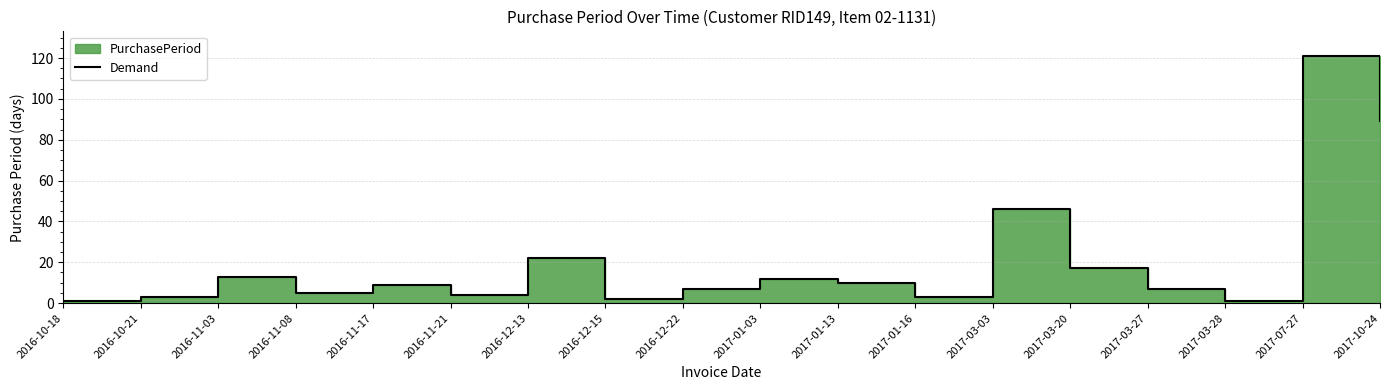

What is the average value?

21